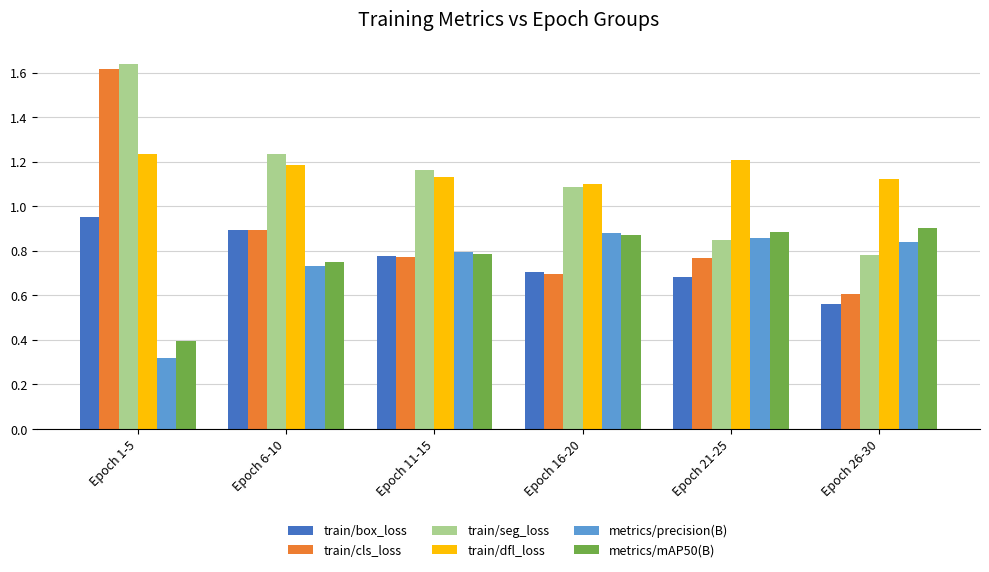

At which label does train/seg_loss reach its peak?

Epoch 1-5